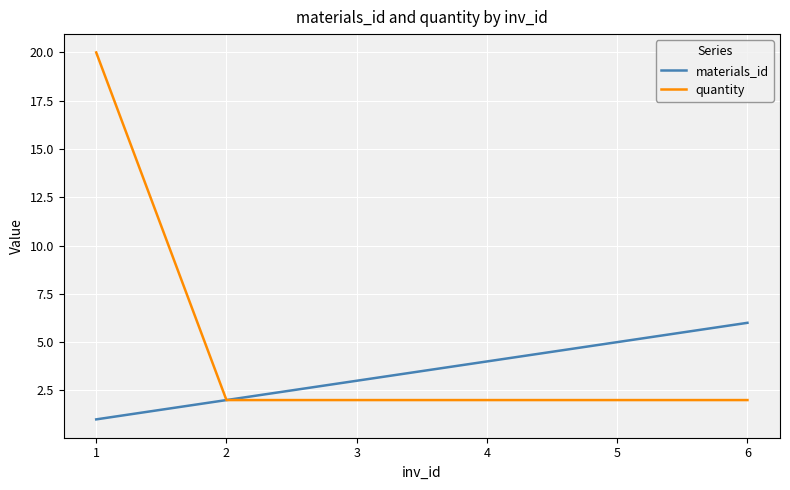

Is it true that quantity equals 1 at 4?

False